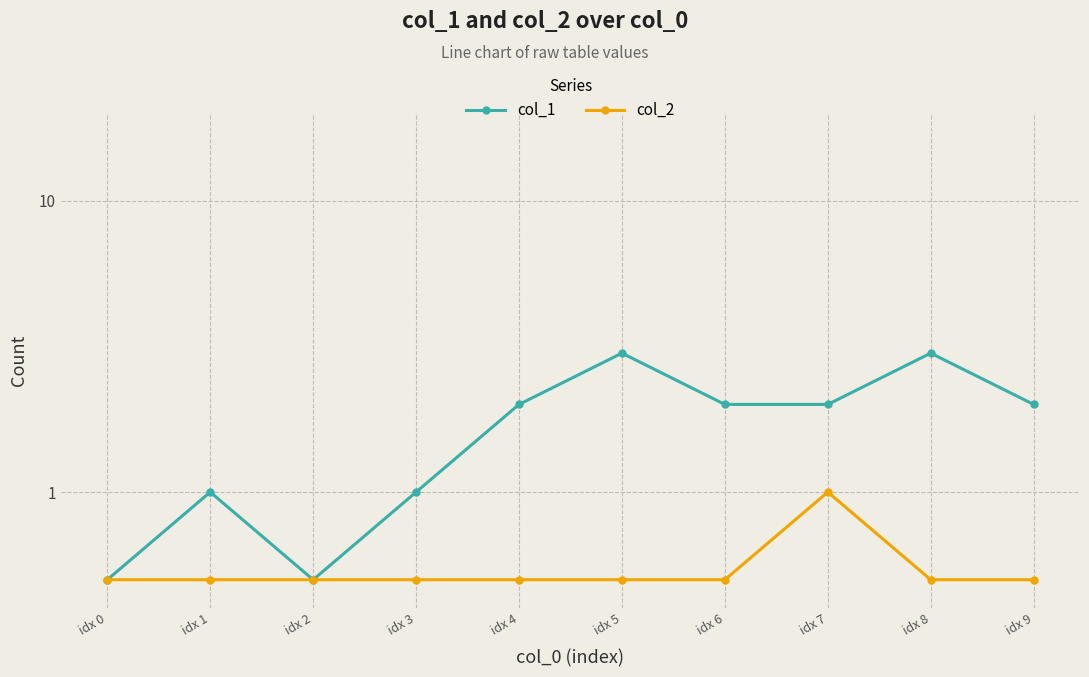

At which category does col_2 reach its first local peak?

idx 7